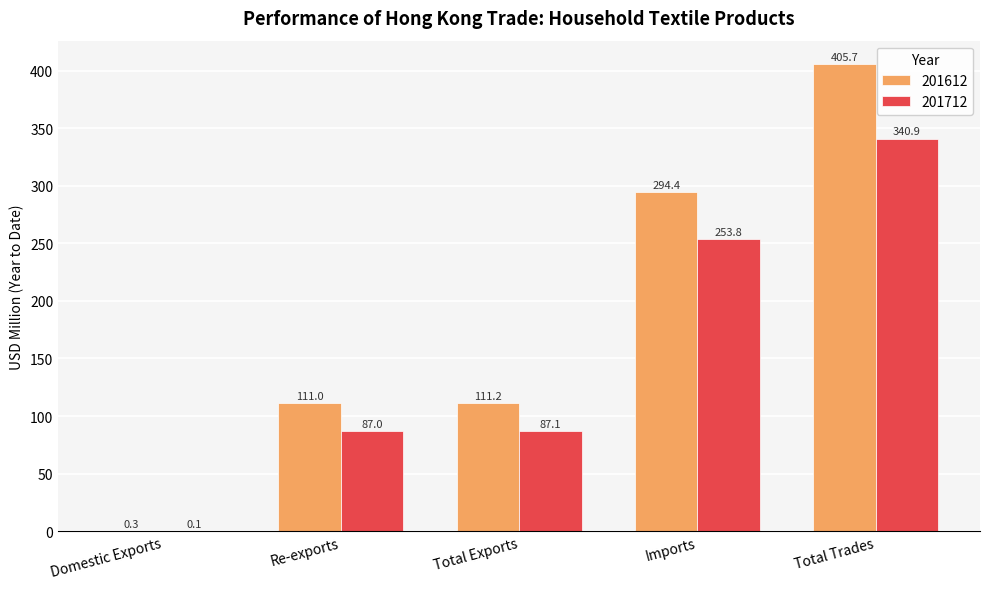

Does the chart contain stacked bars?

No